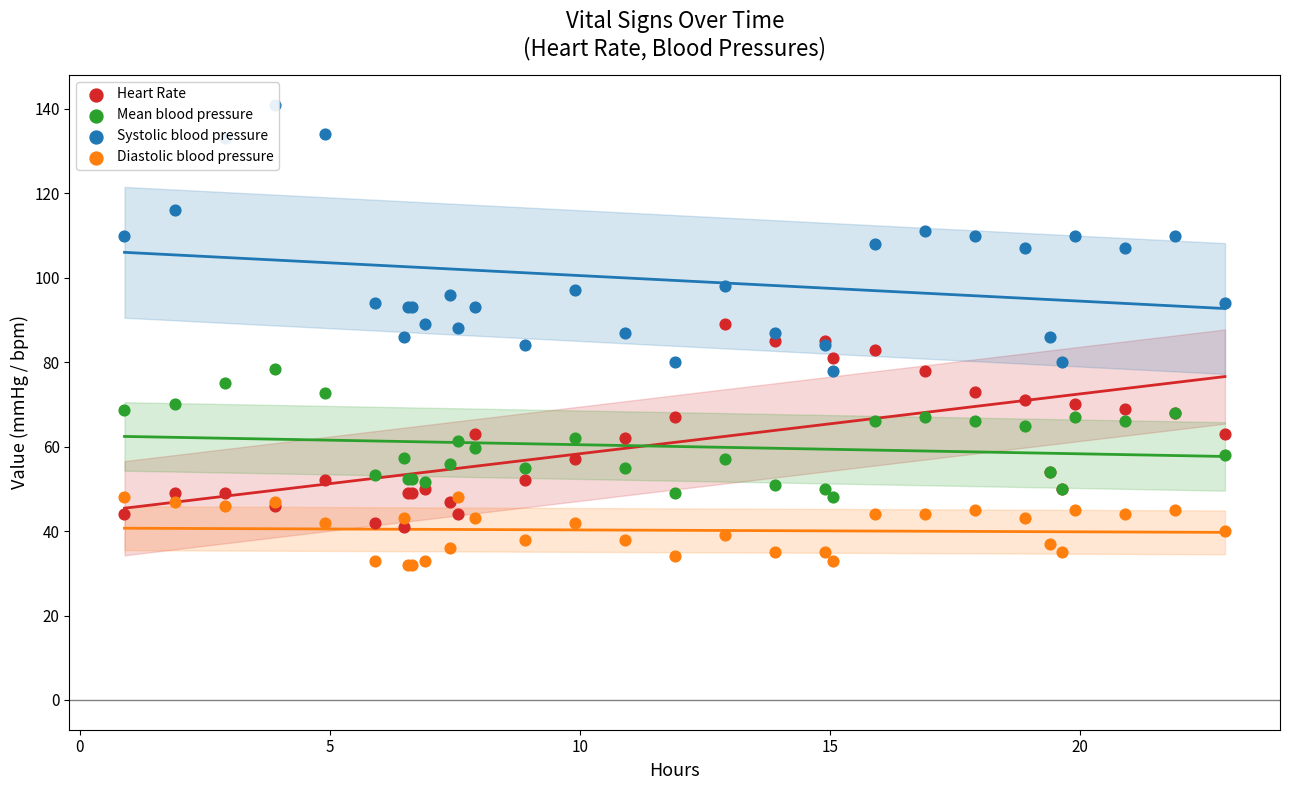

Which series has the largest Y range (max minus min)?

Systolic blood pressure